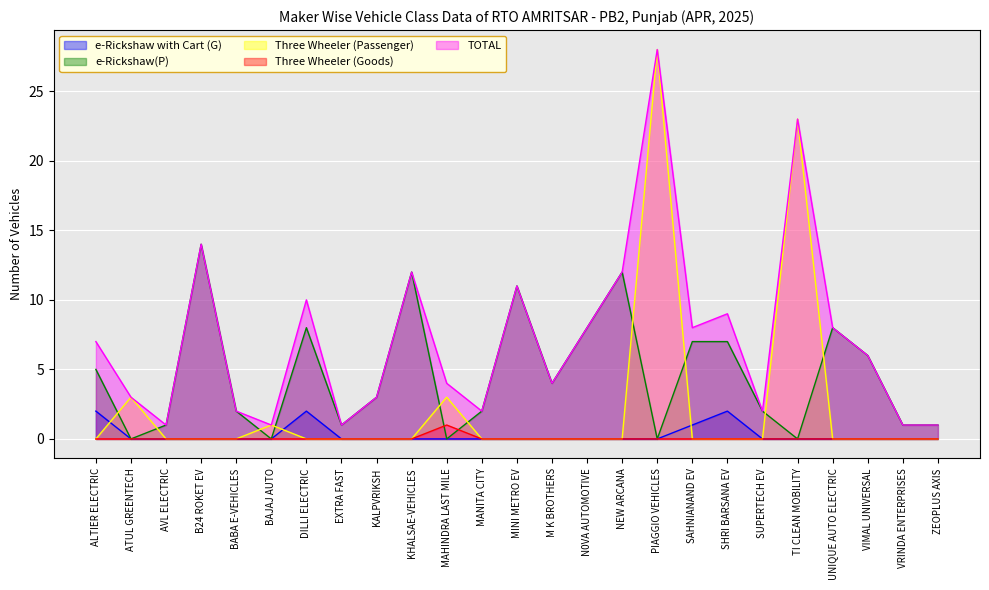

What is the difference between the second highest and second lowest values in the e-Rickshaw(P) series?

12